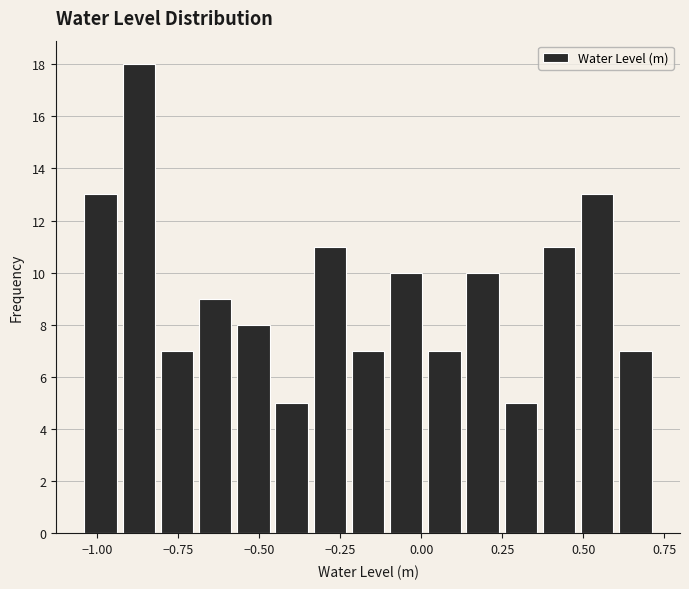

Read against the x-axis, roughly where is the centre of the tallest bar?

-0.85